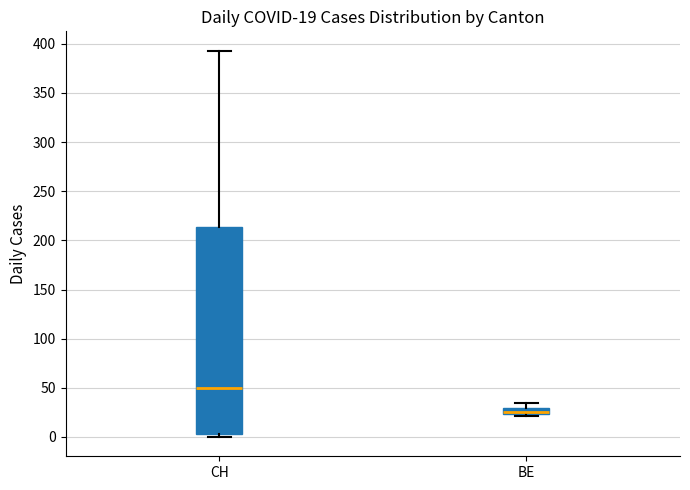

Which box is the tallest, from its lower edge to its upper edge?

CH